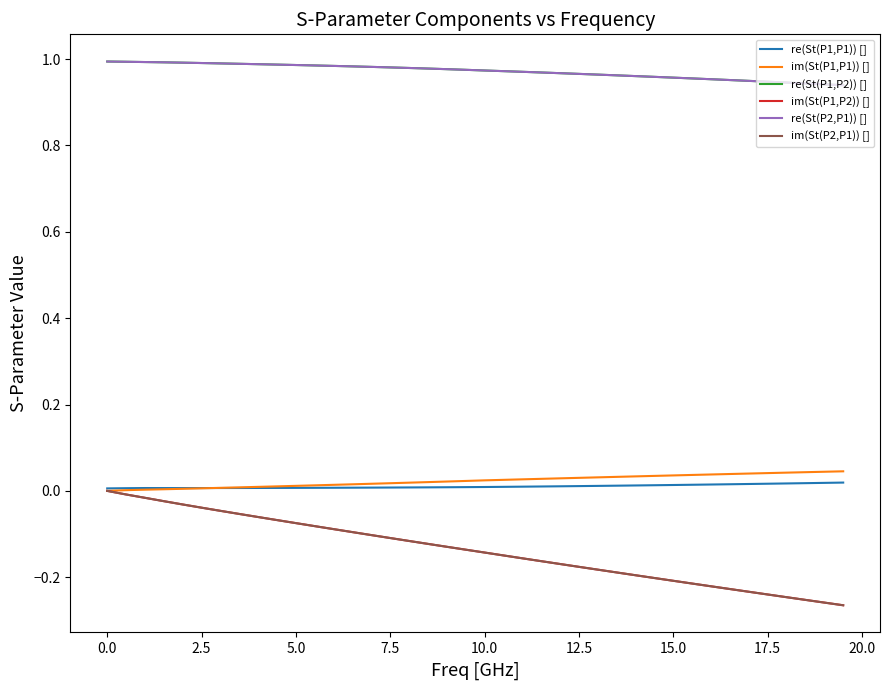

Does the chart display data point markers on the line(s)?

No